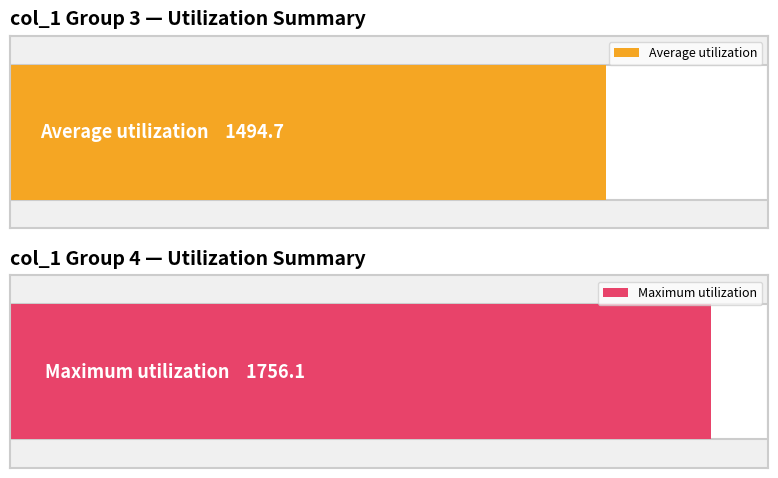

Are the bars grouped side by side (vs. stacked)?

Yes